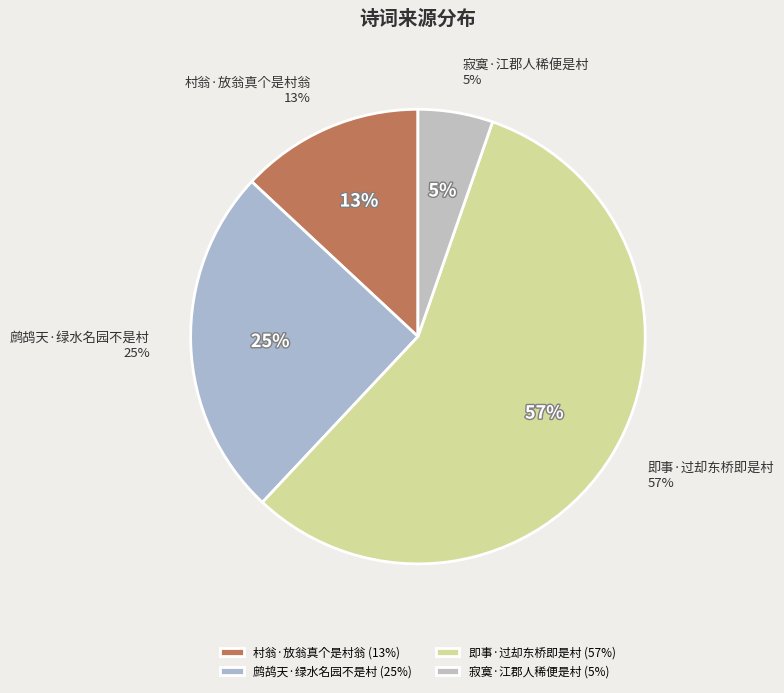

What is the smallest slice in the pie chart?

寂寞·江郡人稀便是村